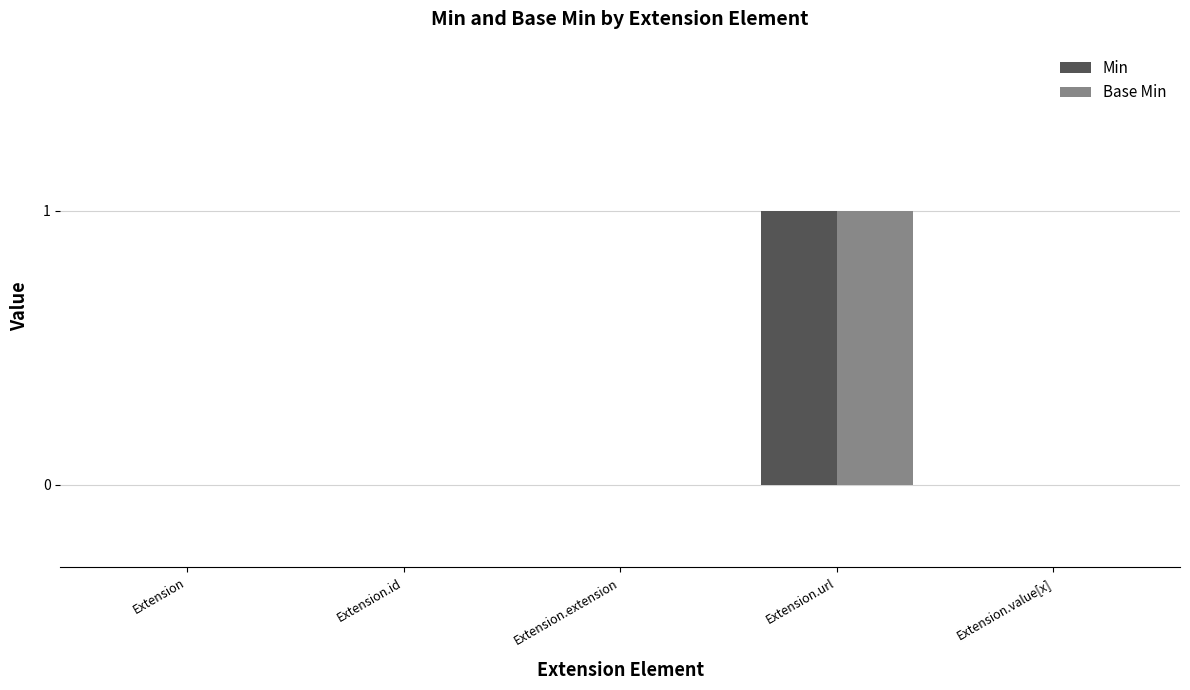

The value of Min at Extension.extension is 0. True or false?

True